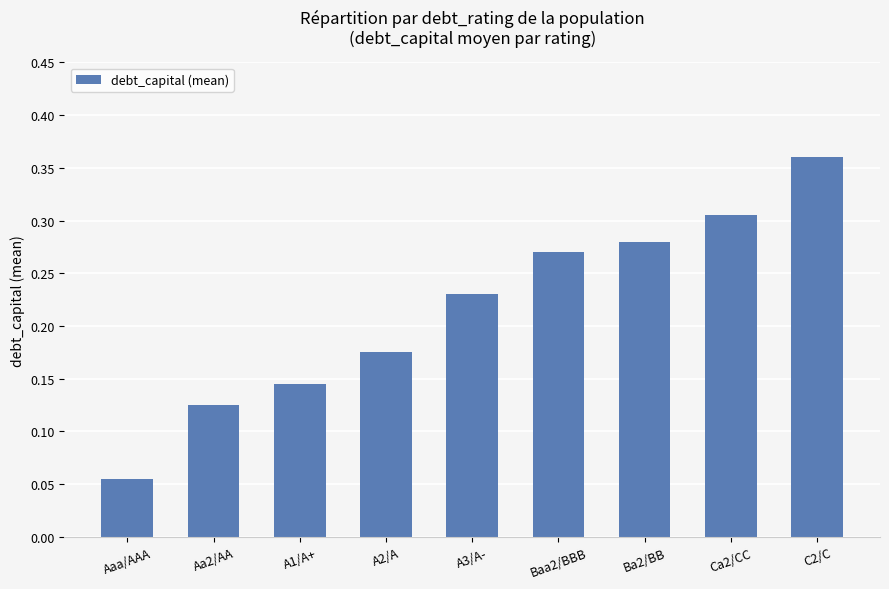

List the labels in order of value, smallest first.

Aaa/AAA, Aa2/AA, A1/A+, A2/A, A3/A-, Baa2/BBB, Ba2/BB, Ca2/CC, C2/C